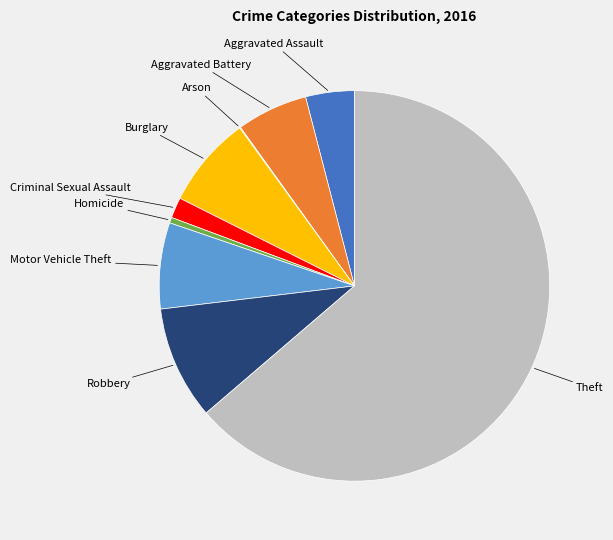

Does any single category account for the majority?

Yes